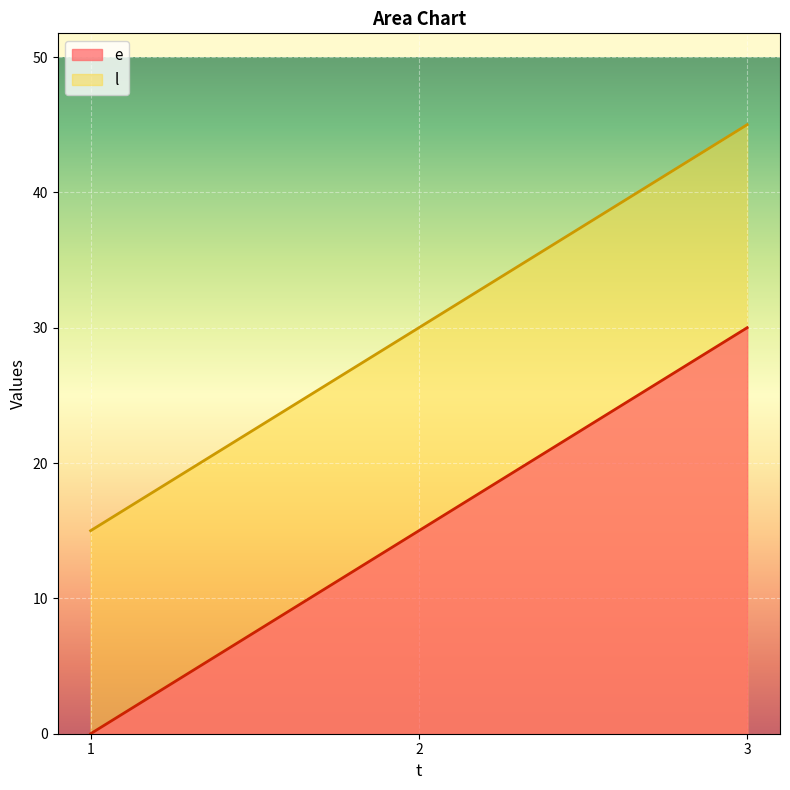

At 1, list the series in order from smallest to largest.

e, l